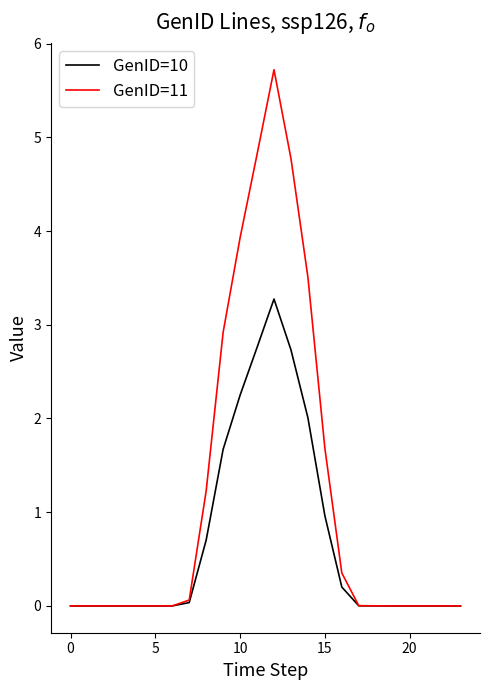

What is the average value of the GenID=11 series?

1.2